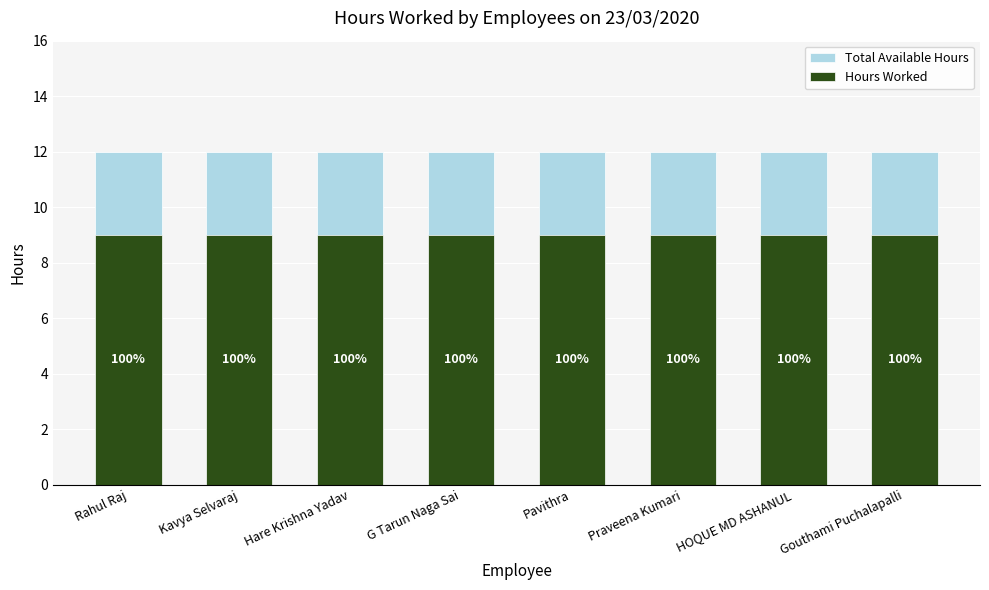

What position from the left is Gouthami Puchalapalli?

8